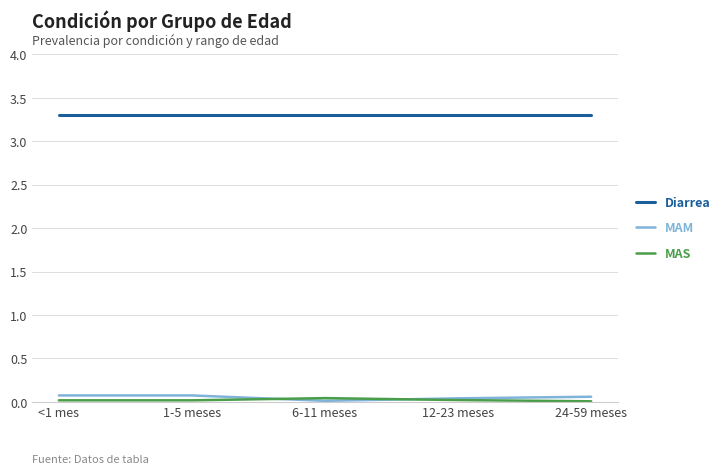

What are all the series names shown in the legend?

Diarrea, MAM, MAS